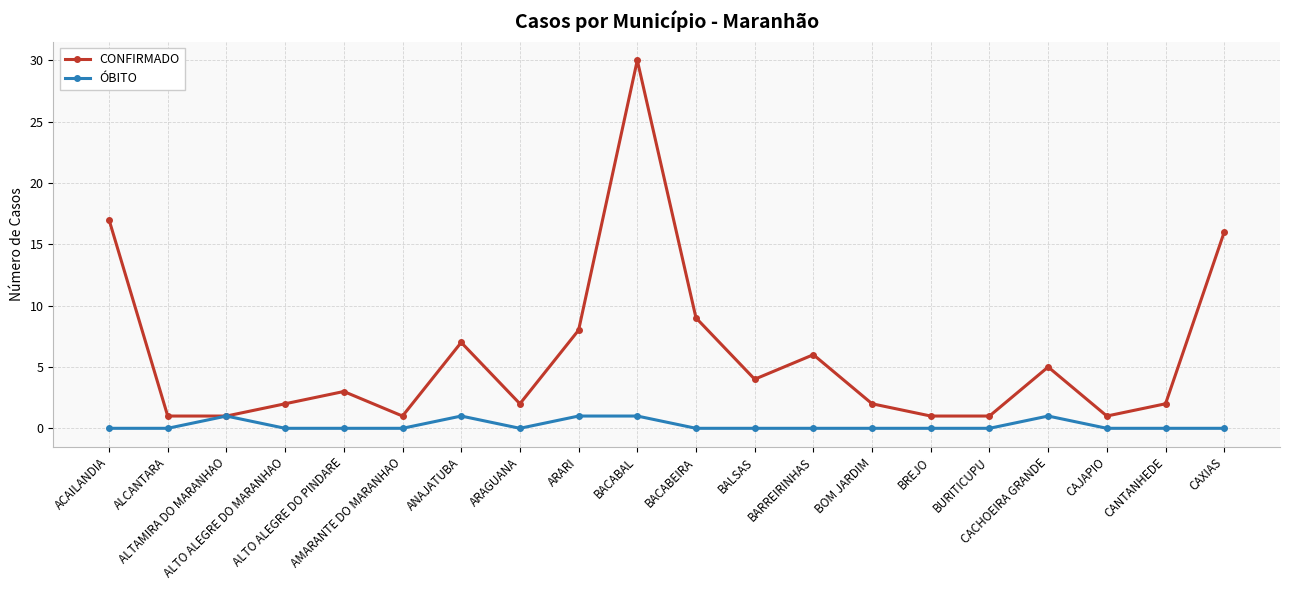

The ÓBITO series shows 1 at BURITICUPU. True or false?

False